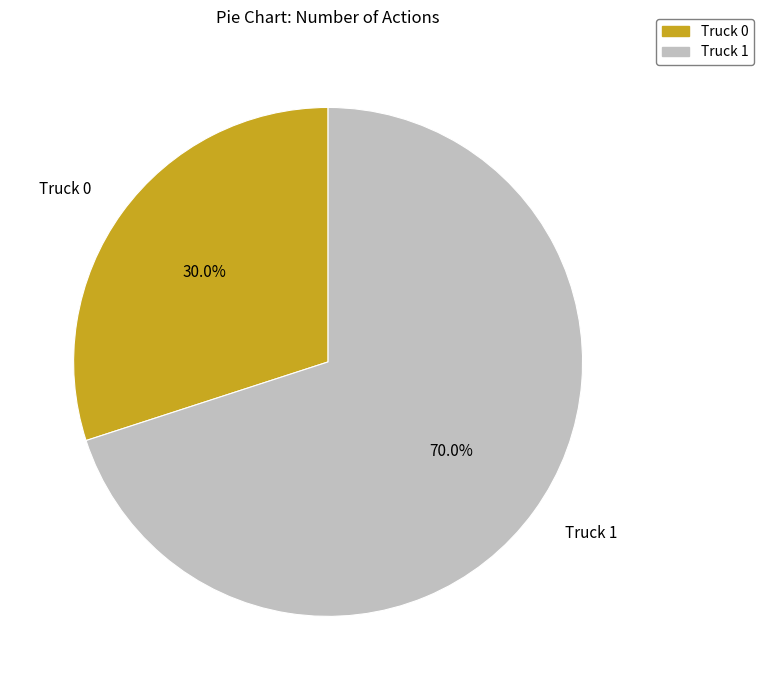

To the nearest percent, what is the difference between the largest and smallest slice percentages?

40%